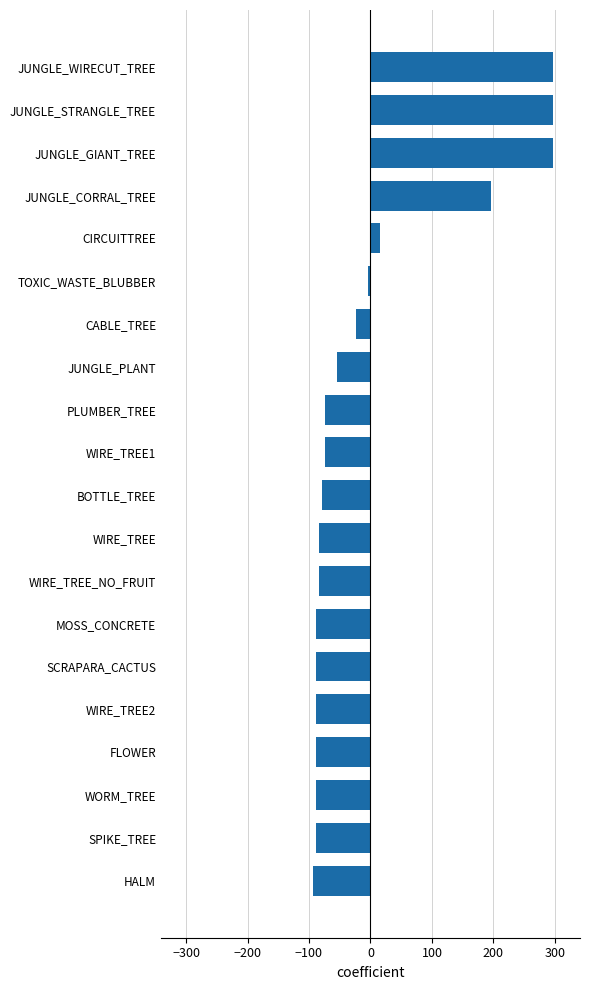

The value at WIRE_TREE_NO_FRUIT is -83.8. True or false?

True